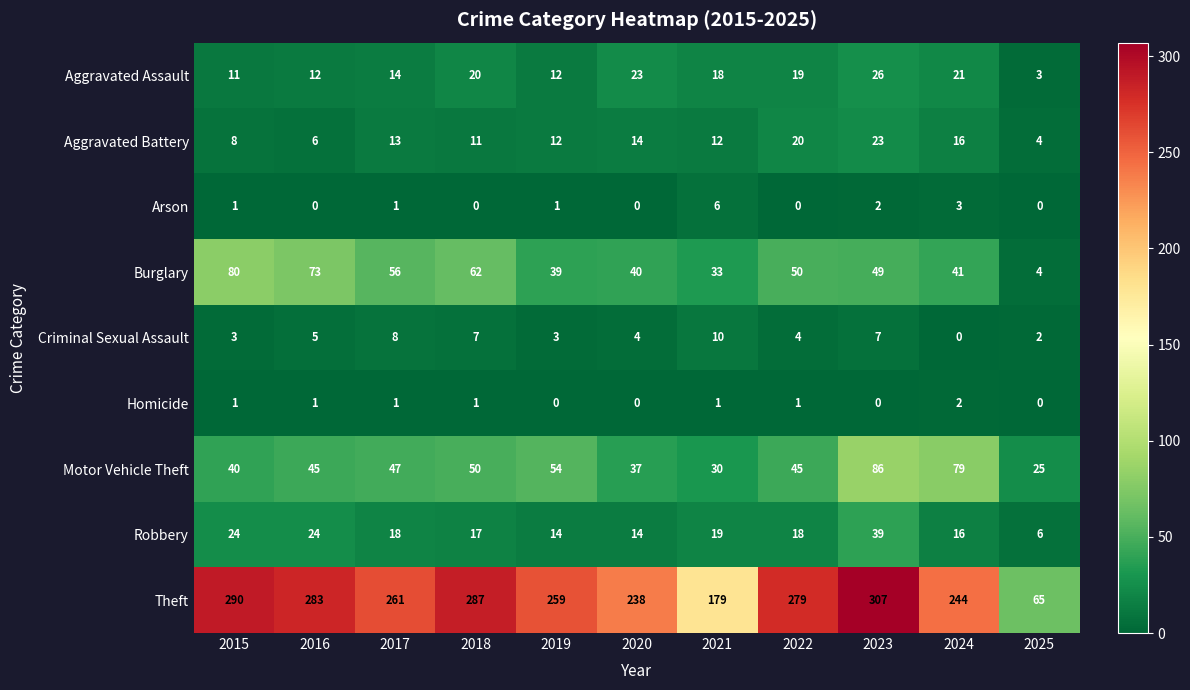

What is the sum of the Burglary values at 2015 and 2017?

136